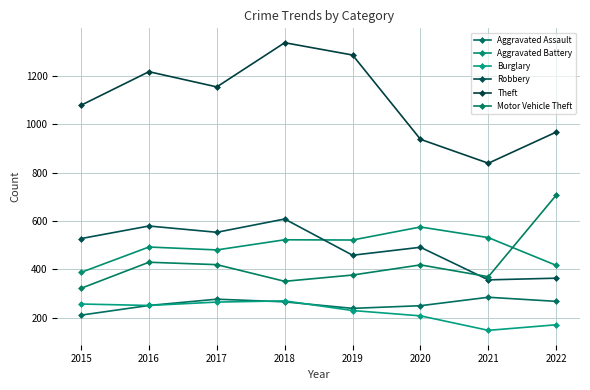

What are all the series names shown in the legend?

Aggravated Assault, Aggravated Battery, Burglary, Robbery, Theft, Motor Vehicle Theft